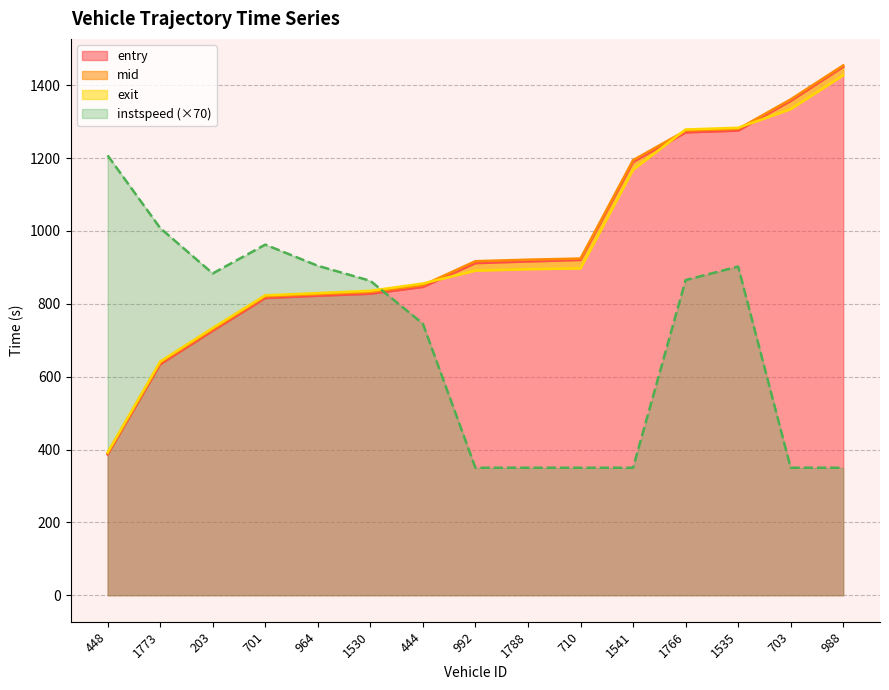

Read the mid value at 703.

1361.2